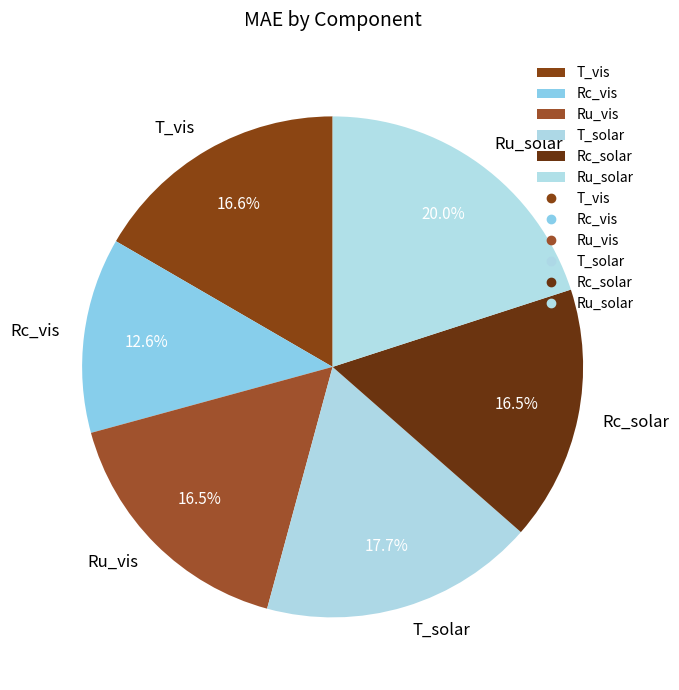

To the nearest percent, what is the difference between the largest and smallest slice percentages?

7%